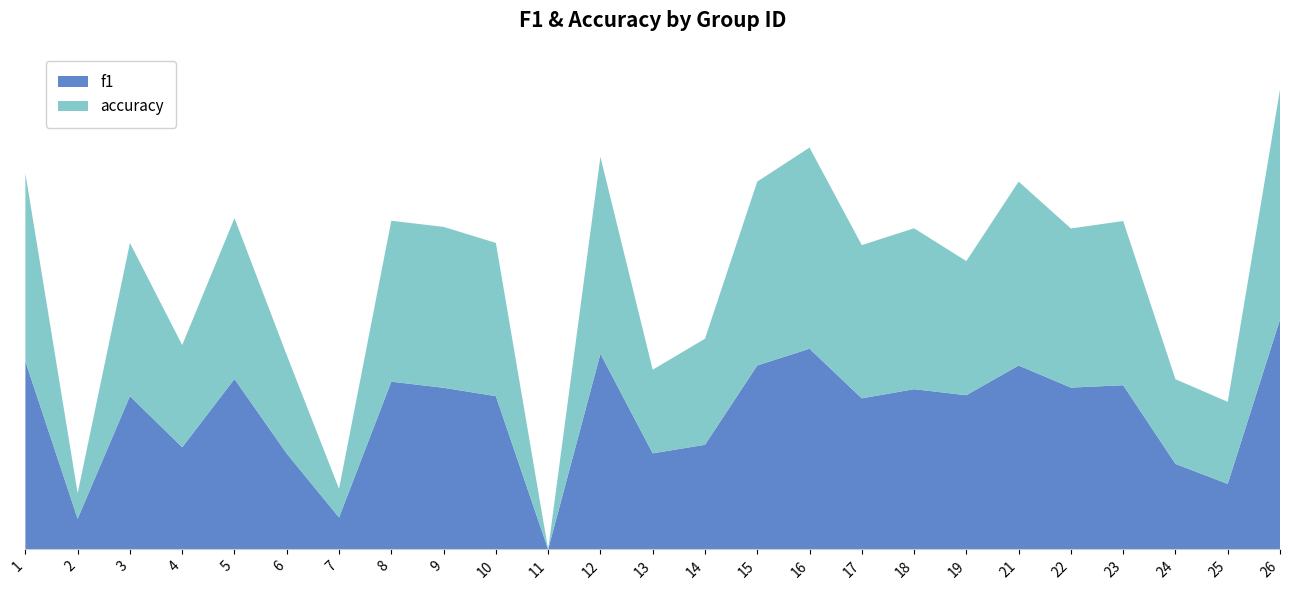

Reading left to right, transcribe all the data shown in this chart.

f1: 1=0.8	2=0.1	3=0.7	4=0.4	5=0.7	6=0.4	7=0.1	8=0.7	9=0.7	10=0.7	11=0.0	12=0.9	13=0.4	14=0.5	15=0.8	16=0.9	17=0.7	18=0.7	19=0.7	21=0.8	22=0.7	23=0.7	24=0.4	25=0.3	26=1.0
accuracy: 1=0.8	2=0.1	3=0.7	4=0.4	5=0.7	6=0.4	7=0.1	8=0.7	9=0.7	10=0.7	11=0.0	12=0.9	13=0.4	14=0.5	15=0.8	16=0.9	17=0.7	18=0.7	19=0.6	21=0.8	22=0.7	23=0.7	24=0.4	25=0.4	26=1.0